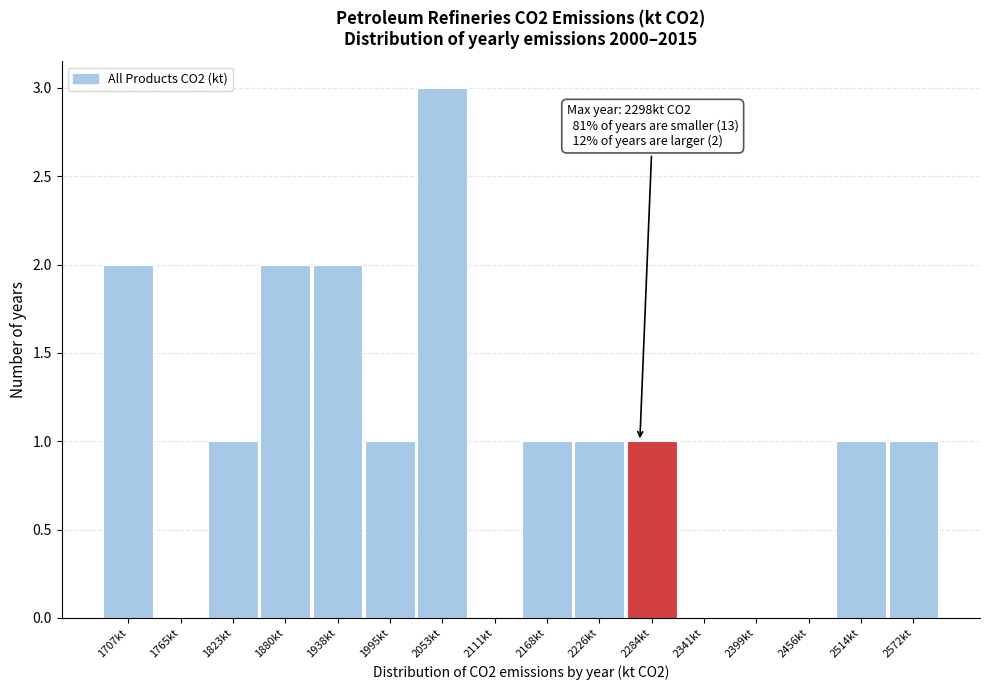

Reading left to right, transcribe all the data shown in this chart.

1707kt=2	1765kt=0	1823kt=1	1880kt=2	1938kt=2	1995kt=1	2053kt=3	2111kt=0	2168kt=1	2226kt=1	2284kt=1	2341kt=0	2399kt=0	2456kt=0	2514kt=1	2572kt=1